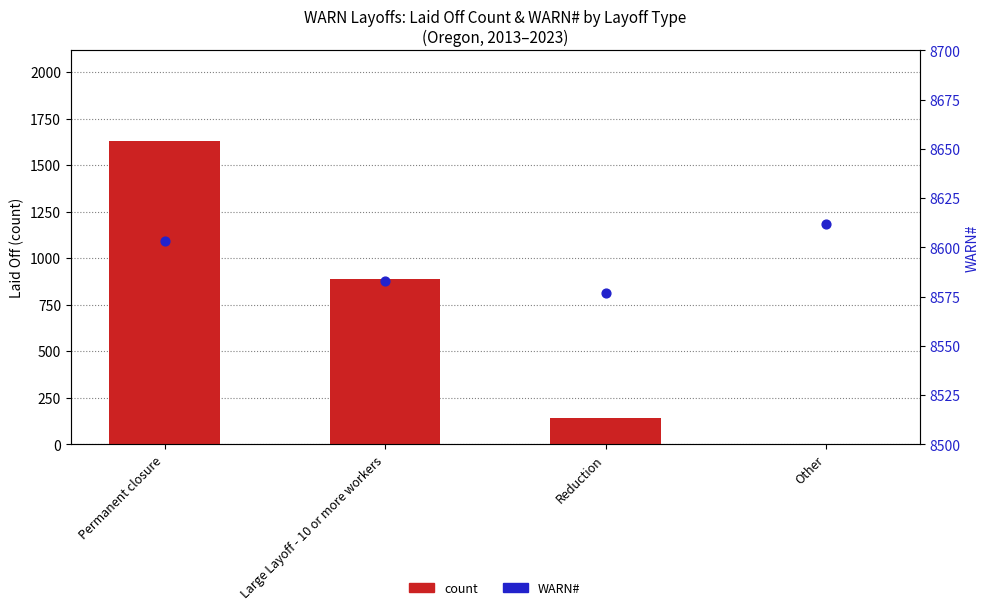

What is the total value across all series at Permanent closure?

10231